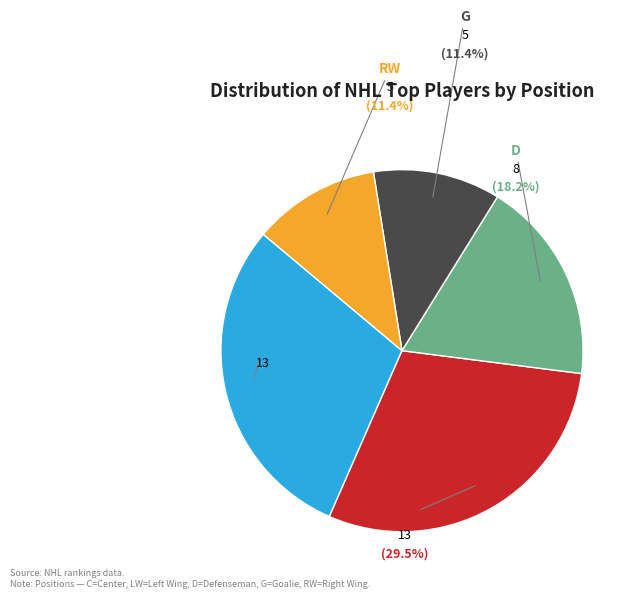

Is there a majority slice in this chart?

No